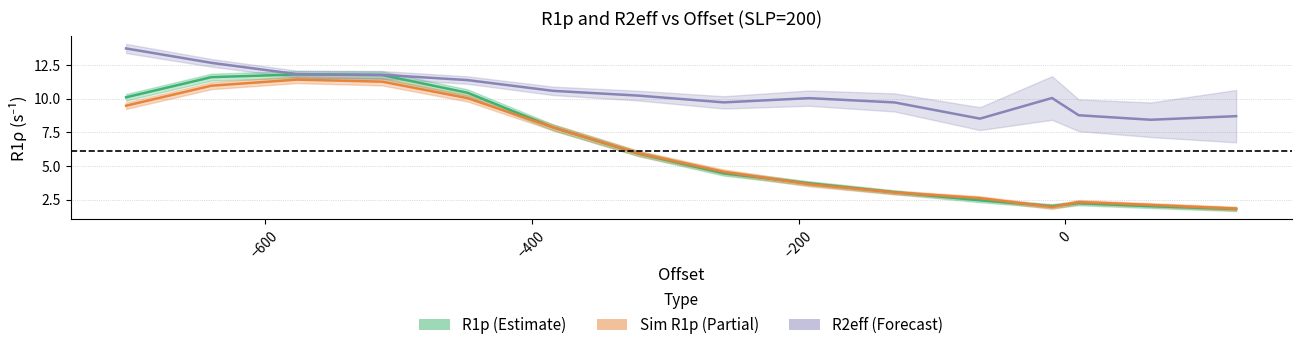

What is the label of the 2nd point from the left?

−600